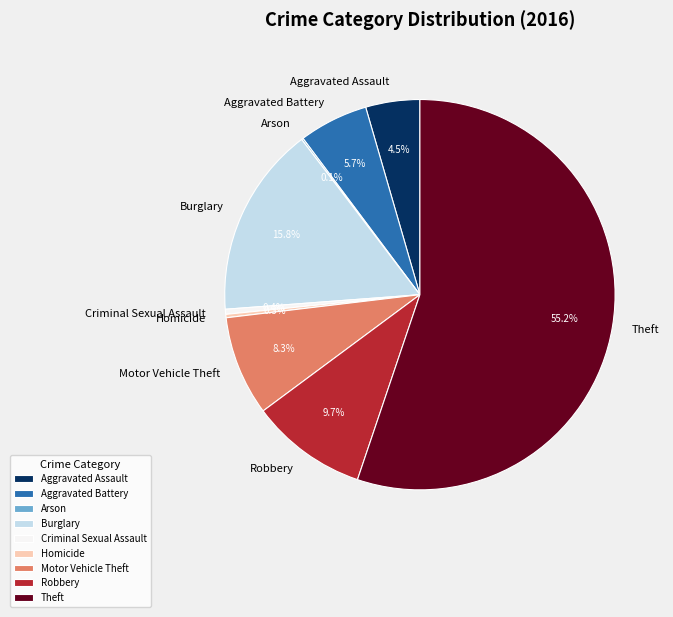

Which slice represents more than half of the pie?

Theft